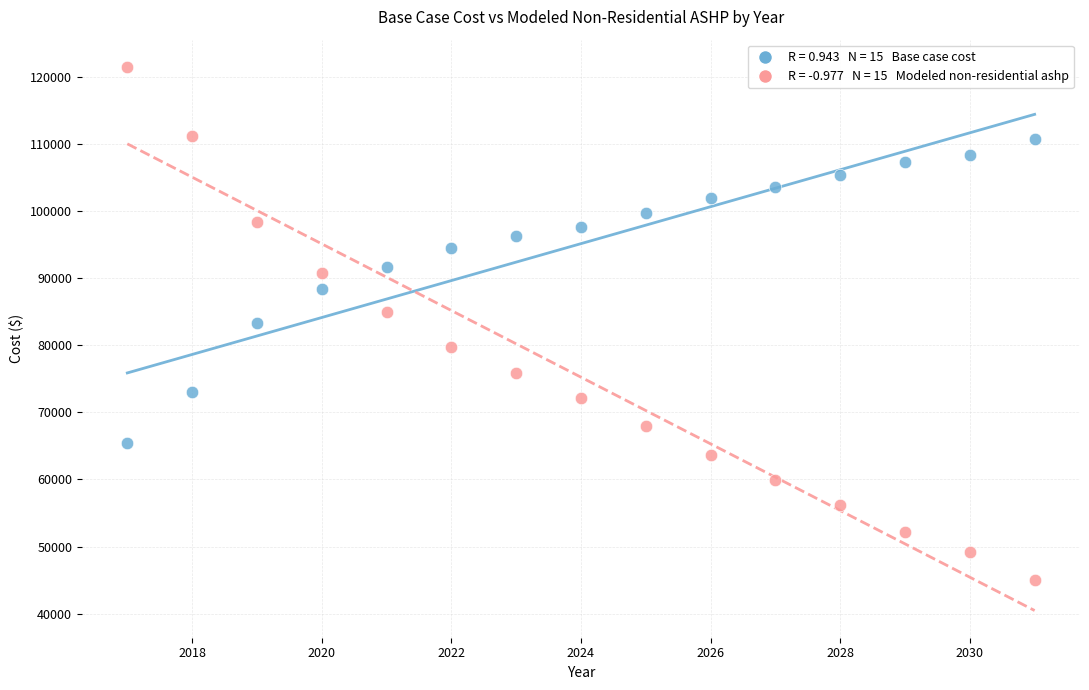

Across all data points, what is the range of X values (max minus min)?

14.0